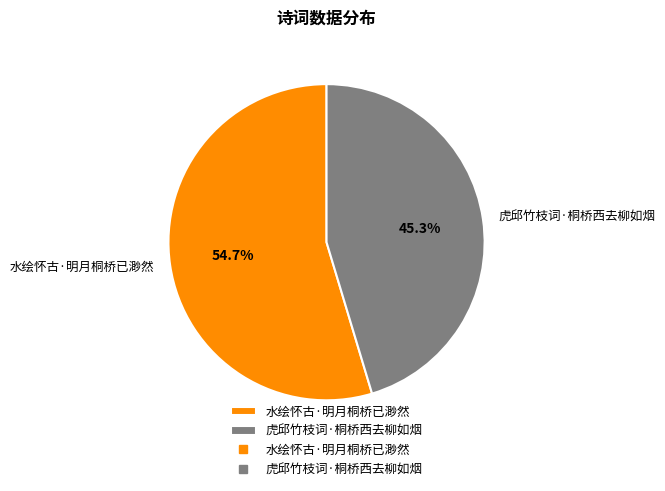

Between 水绘怀古·明月桐桥已渺然 and 虎邱竹枝词·桐桥西去柳如烟, which is larger?

水绘怀古·明月桐桥已渺然